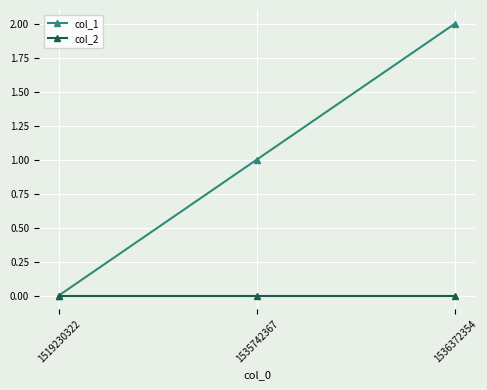

How many lines are shown in the chart?

2